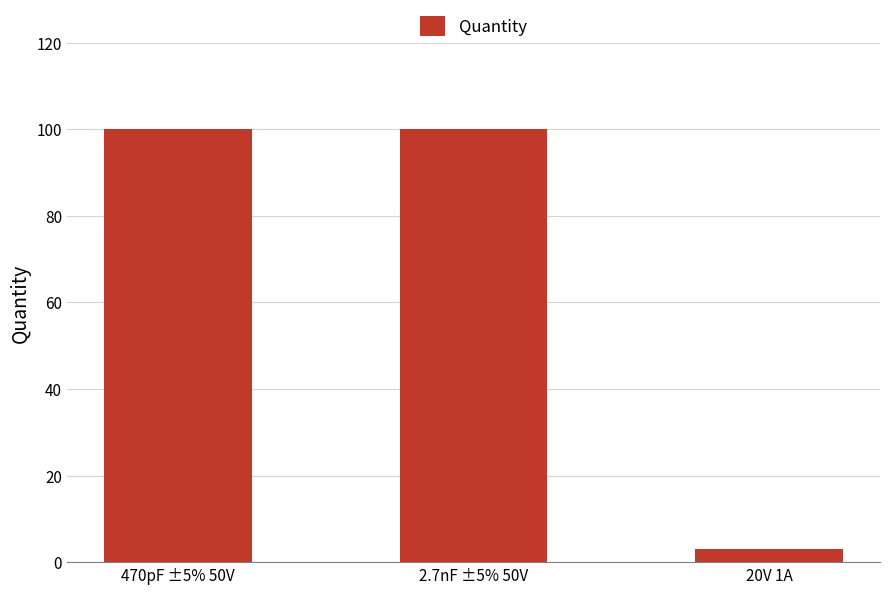

What is the greatest value displayed?

100